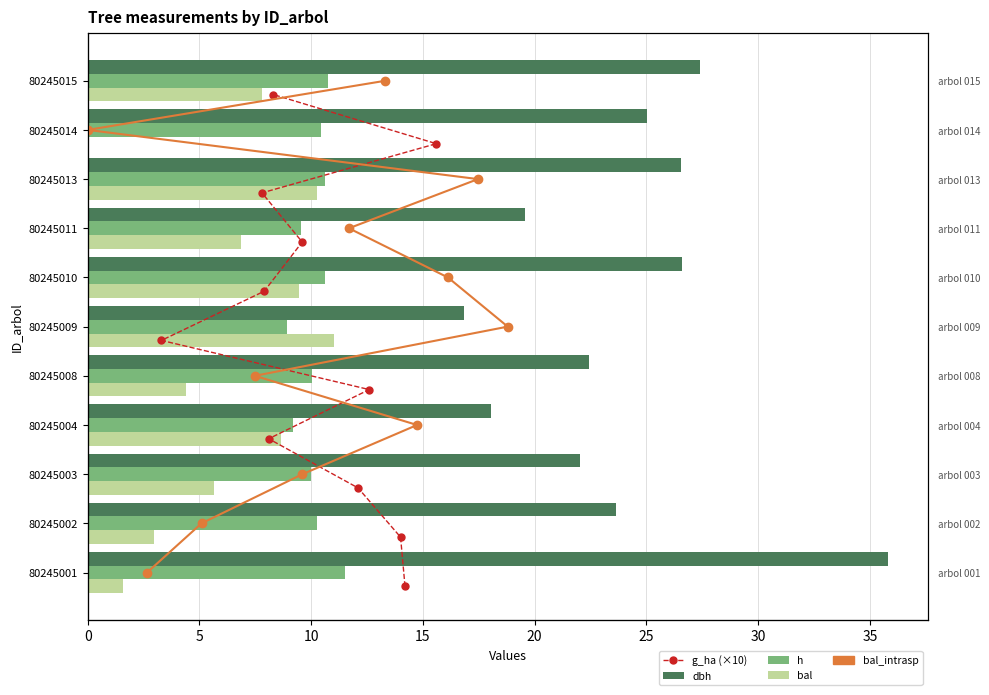

How many data points in h are less than 10?

4